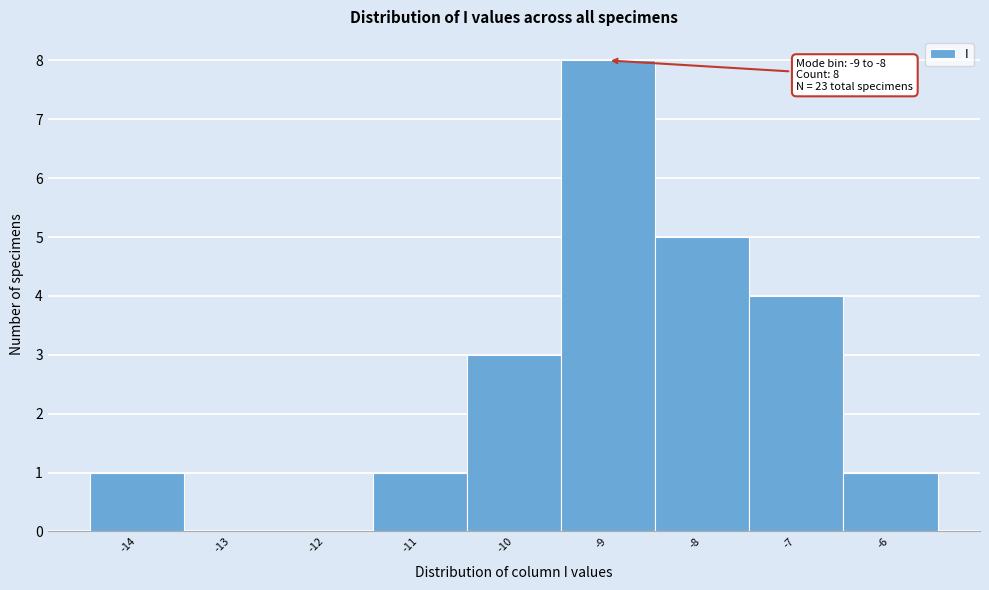

Reading left to right, extract all data points from this chart.

-14=1	-13=0	-12=0	-11=1	-10=3	-9=8	-8=5	-7=4	-6=1